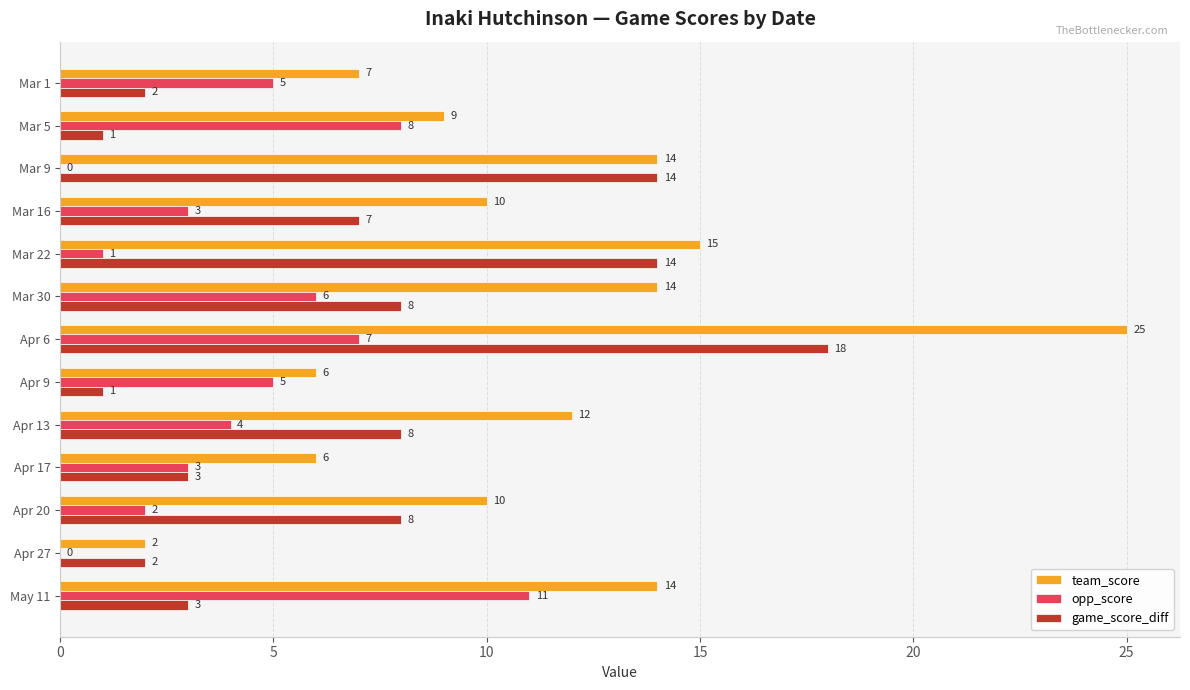

Which series has the largest total across all categories?

team_score